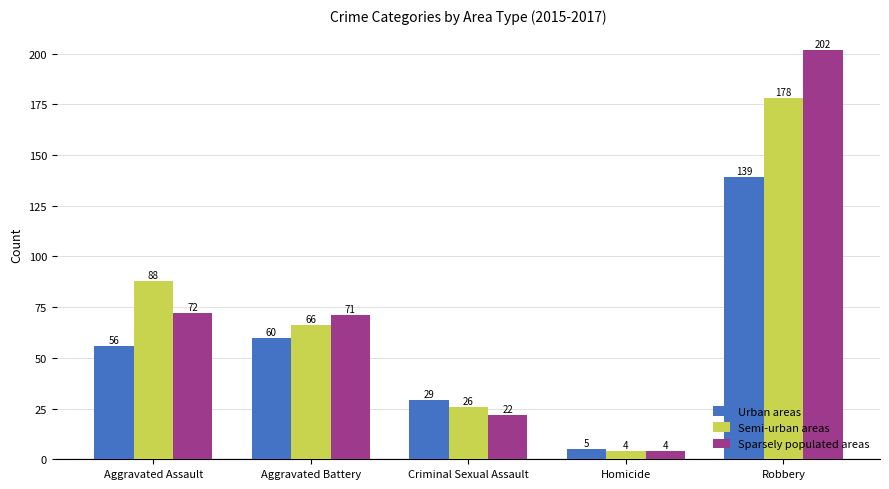

Which series changed the most between Aggravated Assault and Robbery?

Sparsely populated areas